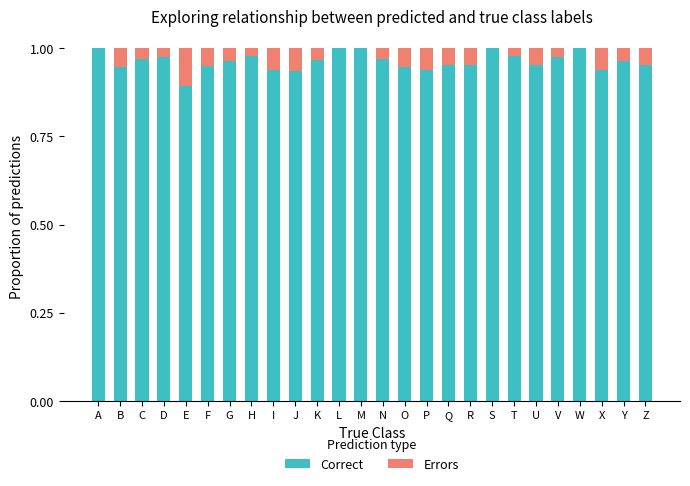

True or false: Correct has a value of 0.2 at X.

False